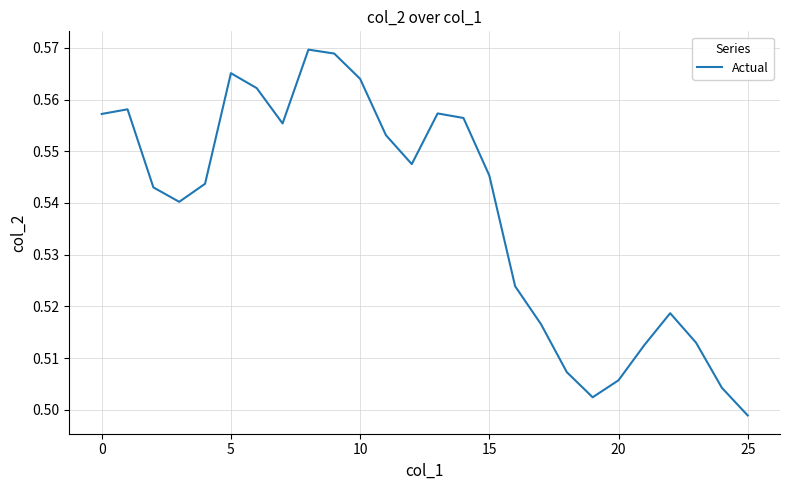

At which label is the value closest to 0?

25